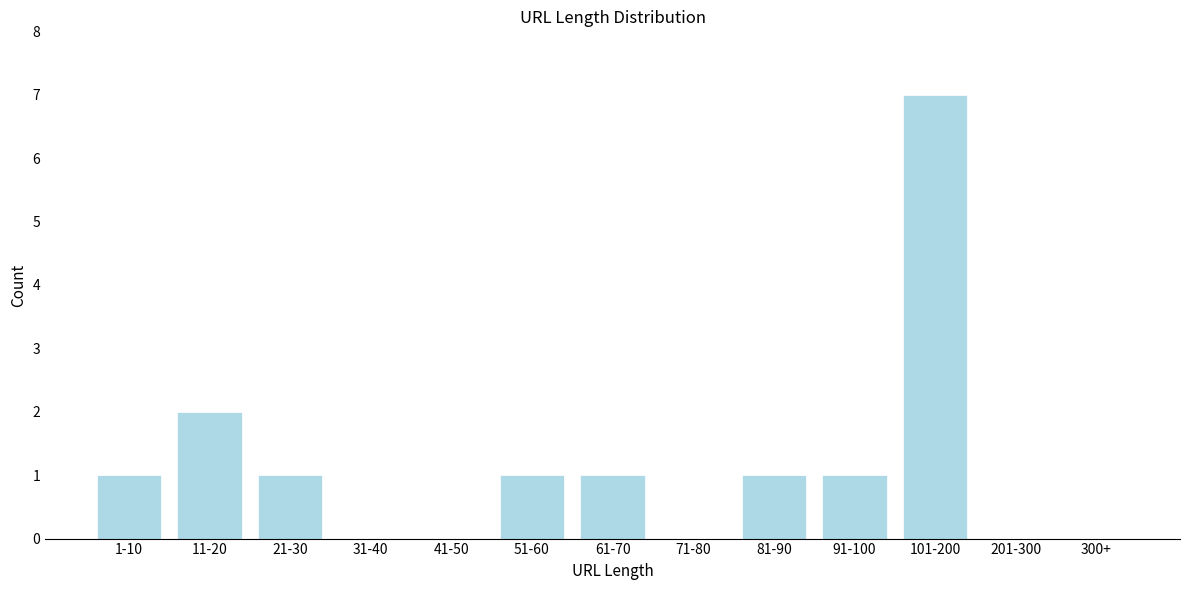

Reading left to right, what are all the values shown in this chart?

1-10=1	11-20=2	21-30=1	31-40=0	41-50=0	51-60=1	61-70=1	71-80=0	81-90=1	91-100=1	101-200=7	201-300=0	300+=0